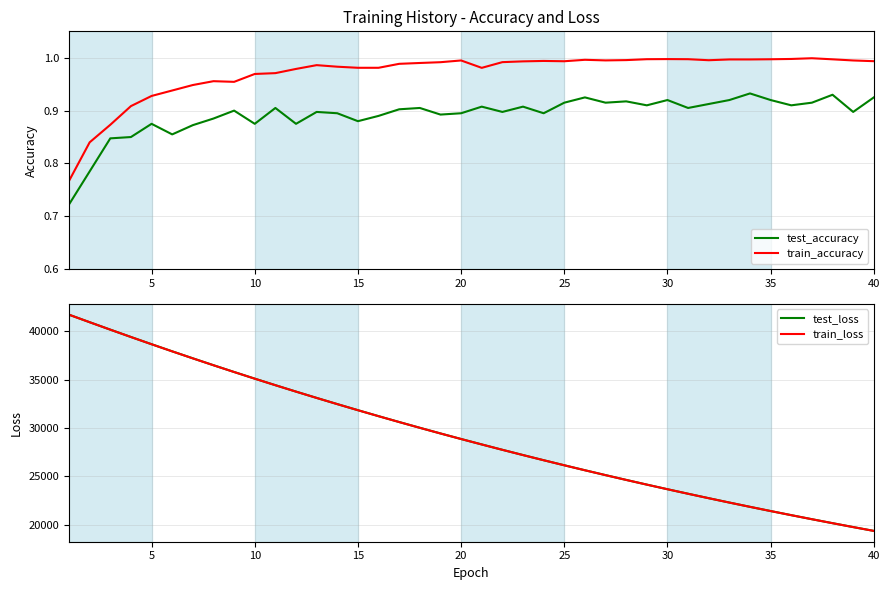

What is the difference between the maximum and second lowest values in the train_accuracy series?

0.2